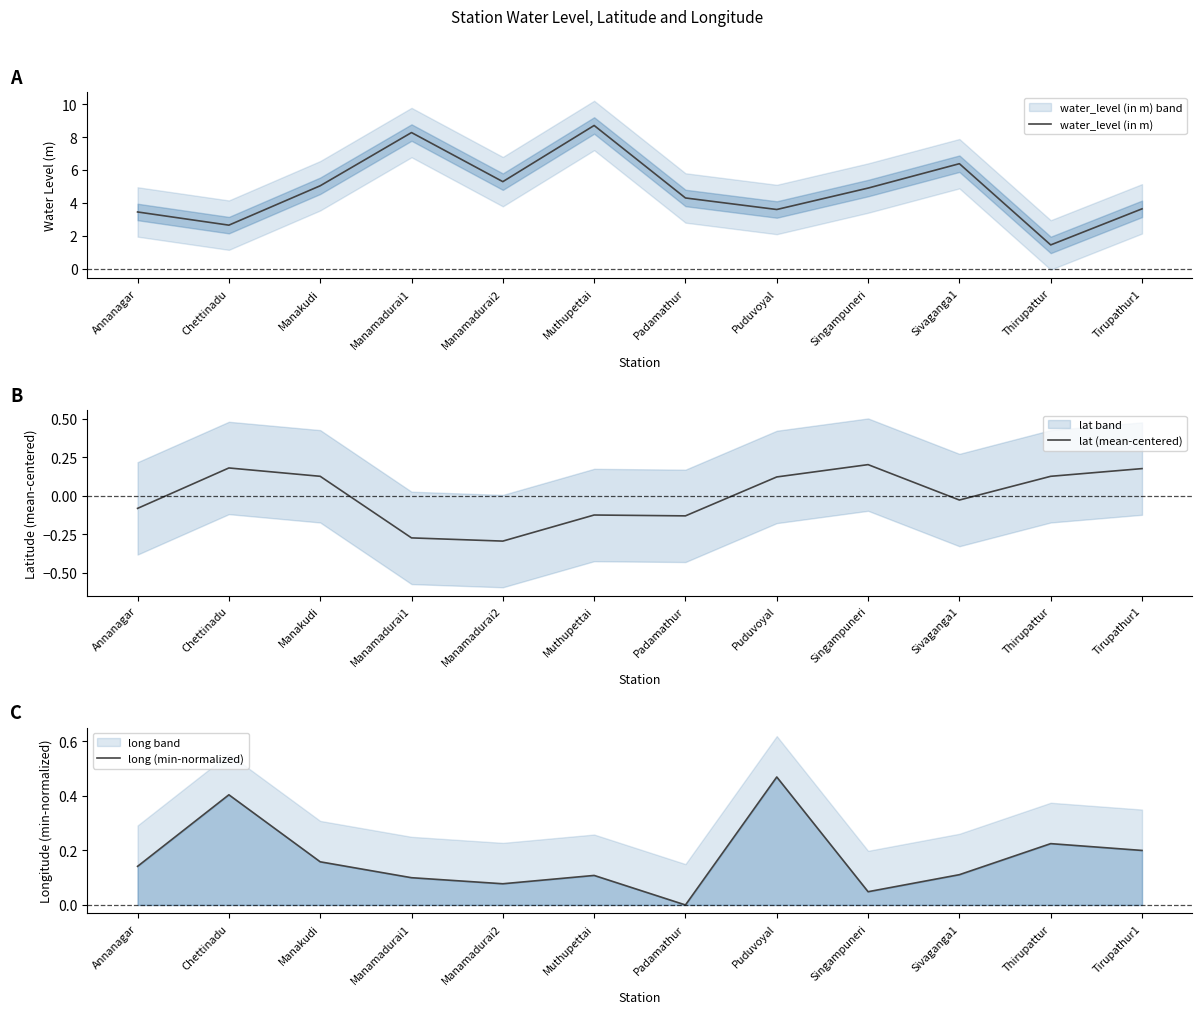

What is the value of the water_level (in m) point at the 12th from the left?

3.6